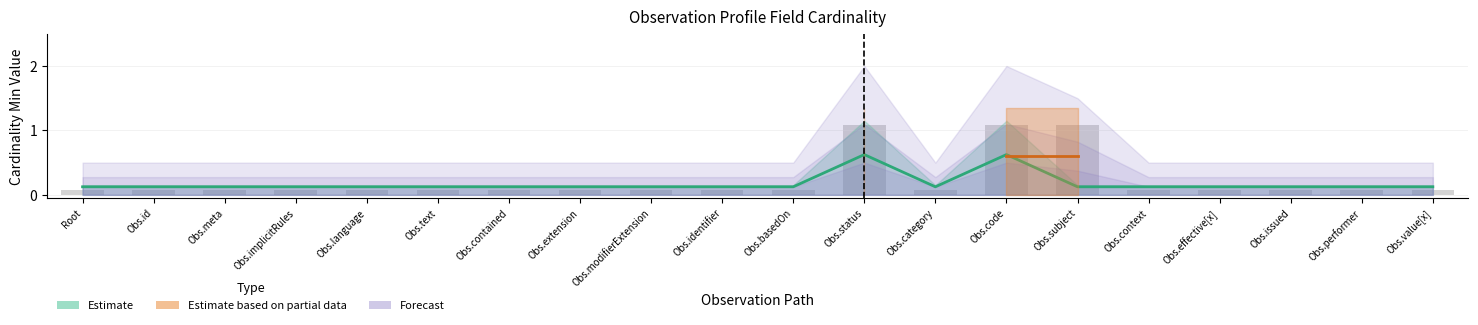

Is it true that the value at Obs.code is 1.1?

True